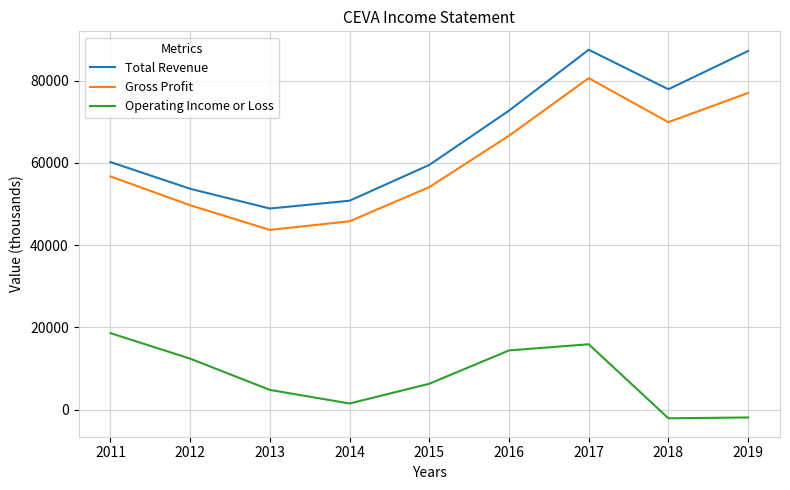

What is the sum of the Total Revenue values at 2013 and 2018?

126800